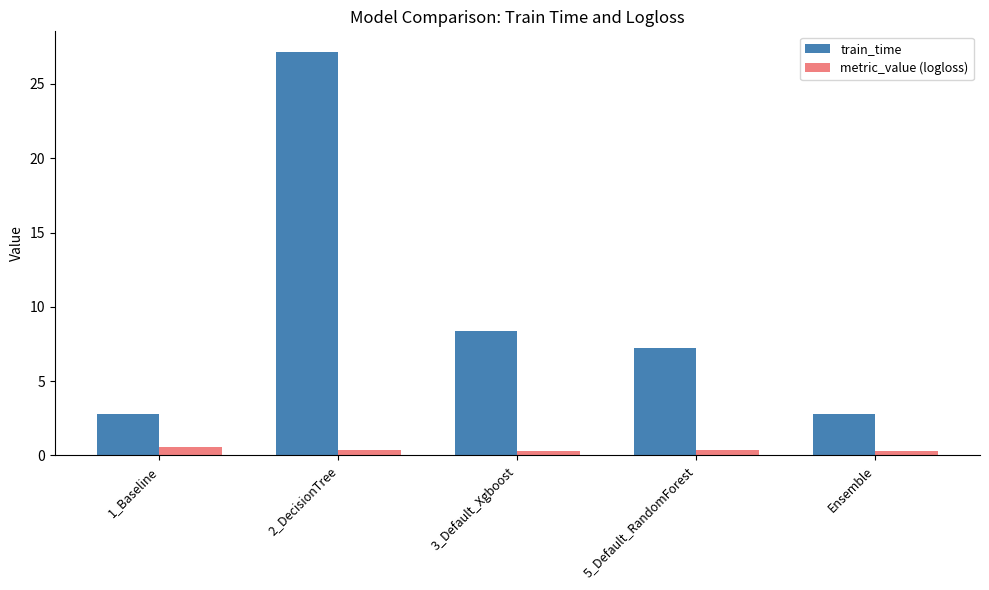

Rank the series at 1_Baseline from highest to lowest value.

train_time, metric_value (logloss)